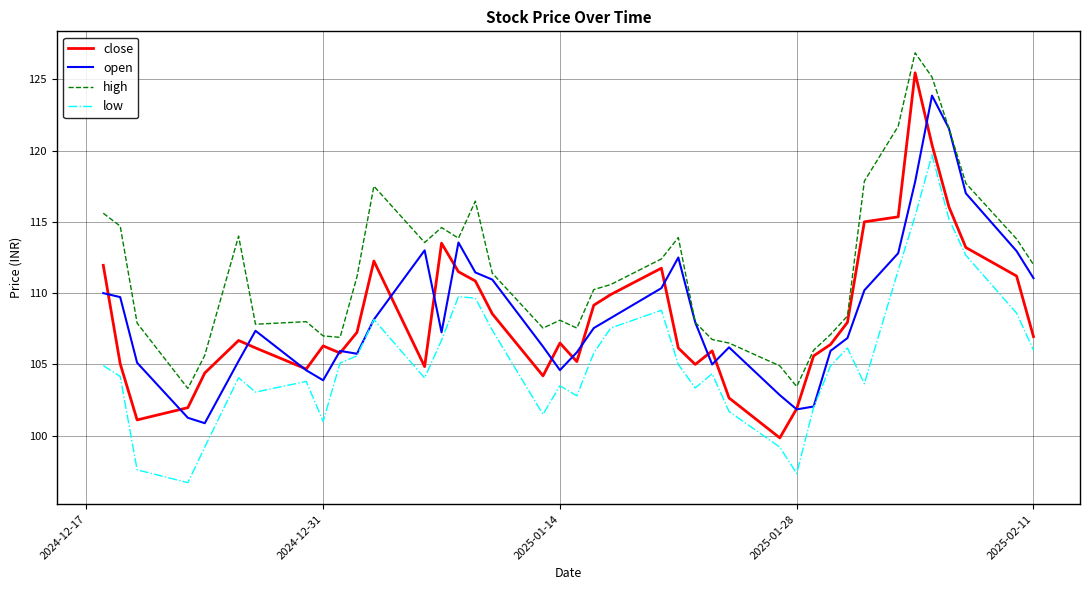

Rank the series by their maximum value, from lowest to highest.

low, open, close, high